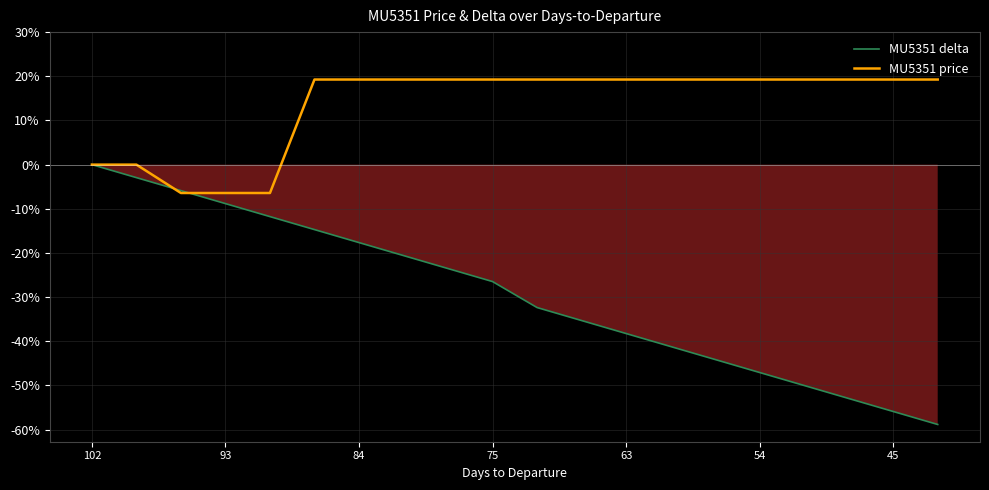

Where is MU5351 price nearest to the value 6?

102